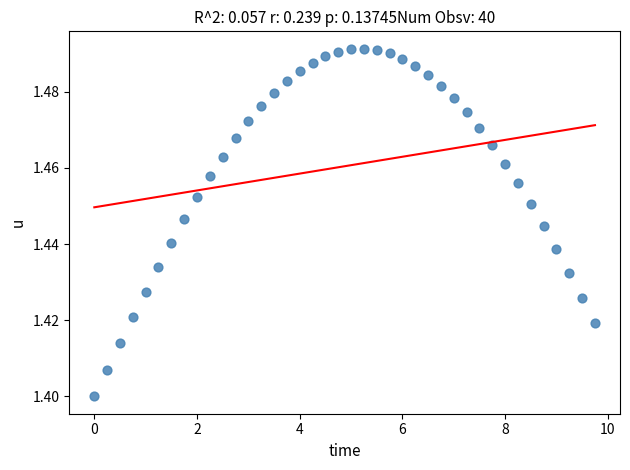

How many points are shown in the scatter plot?

40